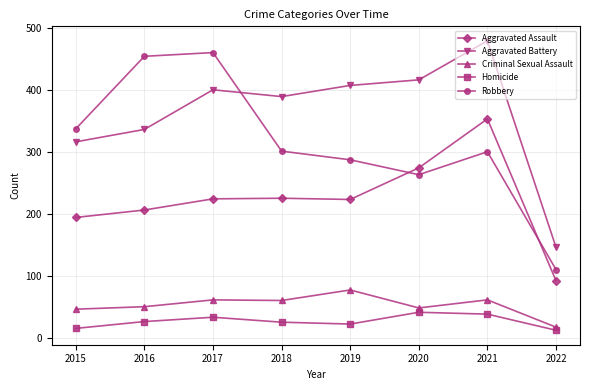

What is the spread (max minus min) of values at 2022?

134